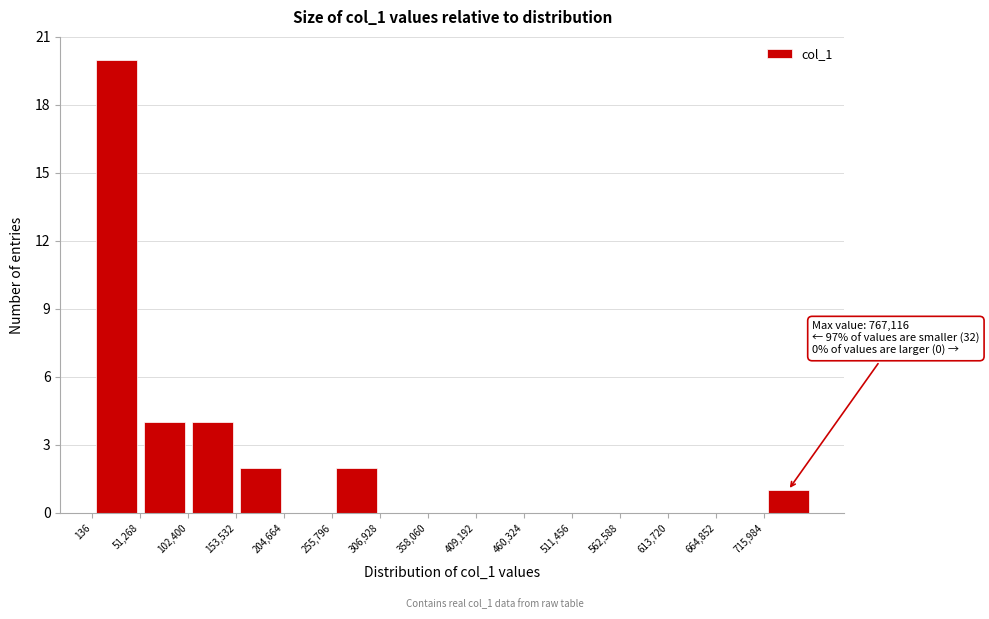

Which range on the x-axis has the tallest bar?

0 to 50000